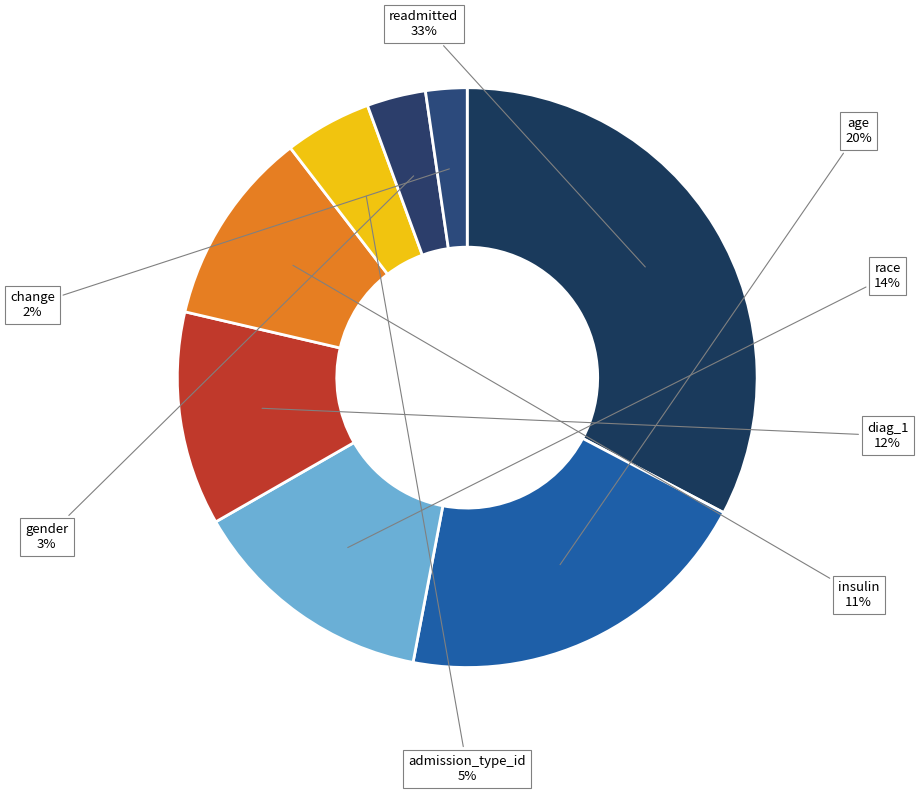

What percentage is the gender slice, to the nearest percent?

3%